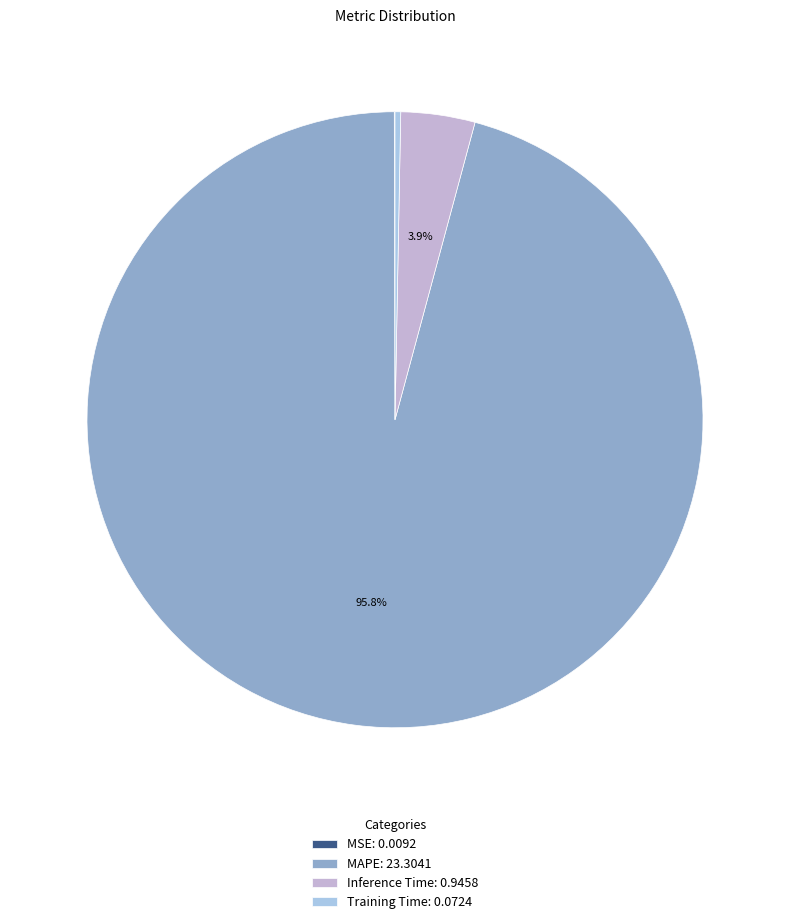

Which has a higher value, Training Time or MAPE?

MAPE